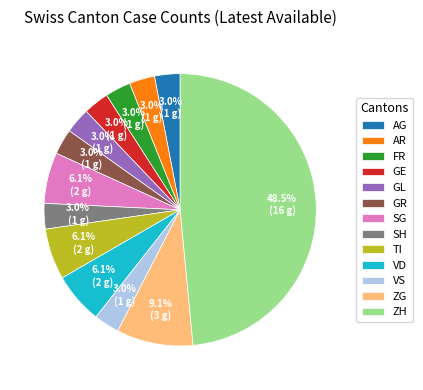

How much of the chart is everything except ZG?

90.9%